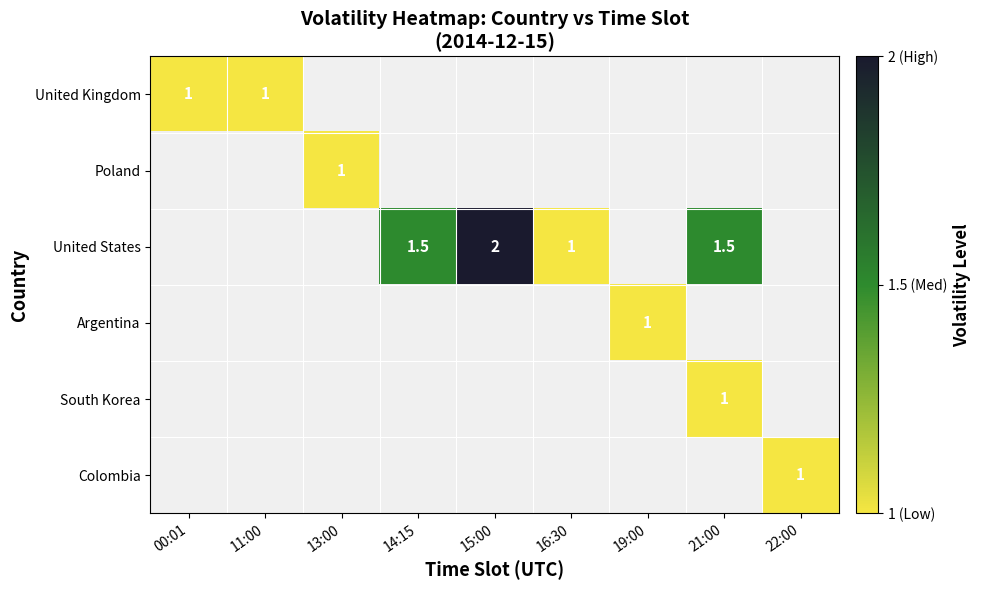

Is it true that Poland equals 1.0 at 13:00?

True